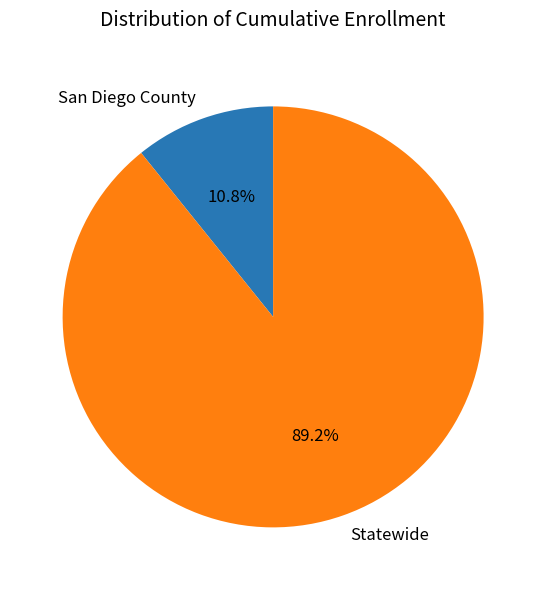

Is Statewide the majority of the pie?

Yes